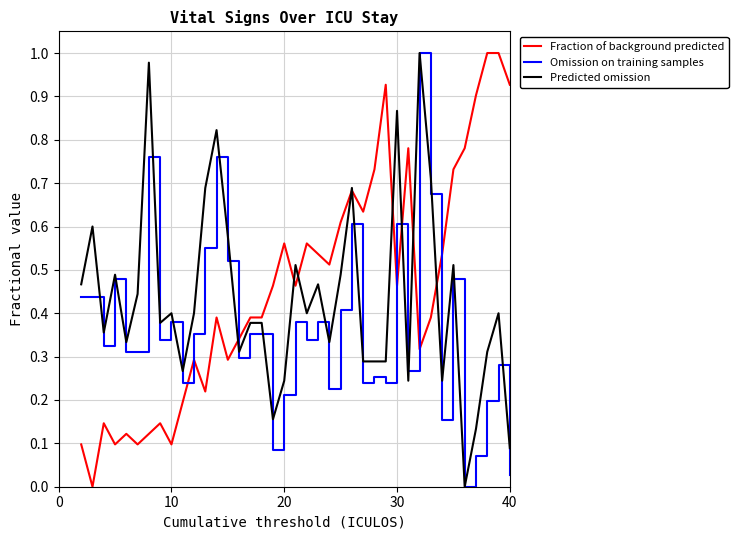

List the series in order of their overall mean, lowest first.

Omission on training samples, Predicted omission, Fraction of background predicted